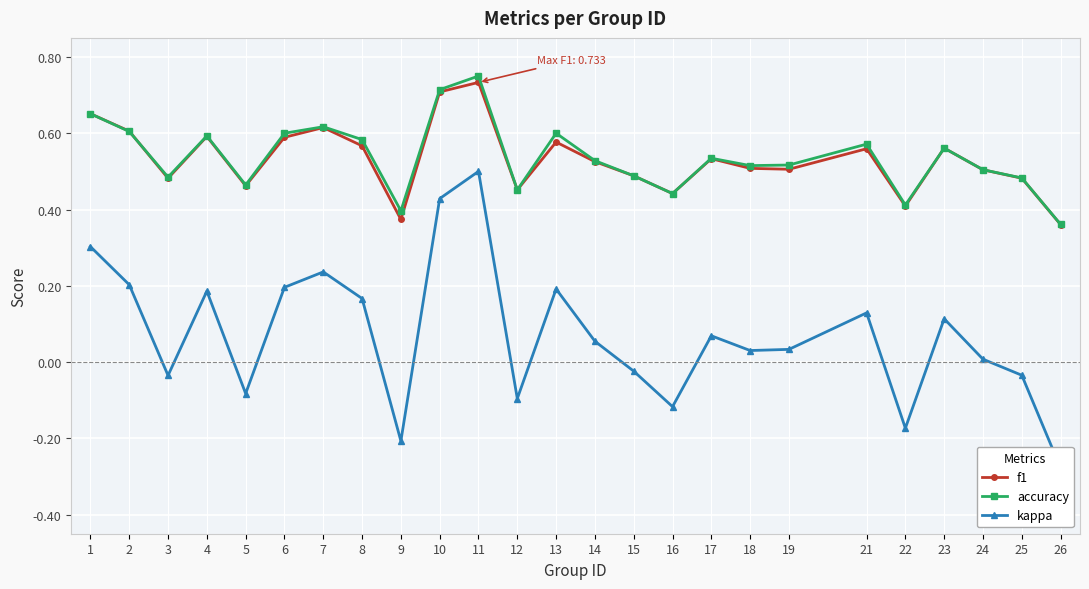

How many f1 values are between 0 and 1?

25